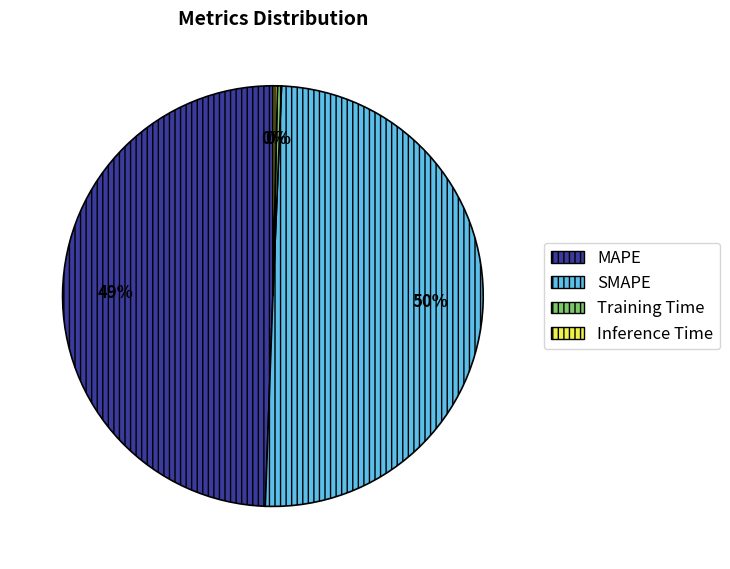

True or false: Training Time accounts for 0% of the total.

True